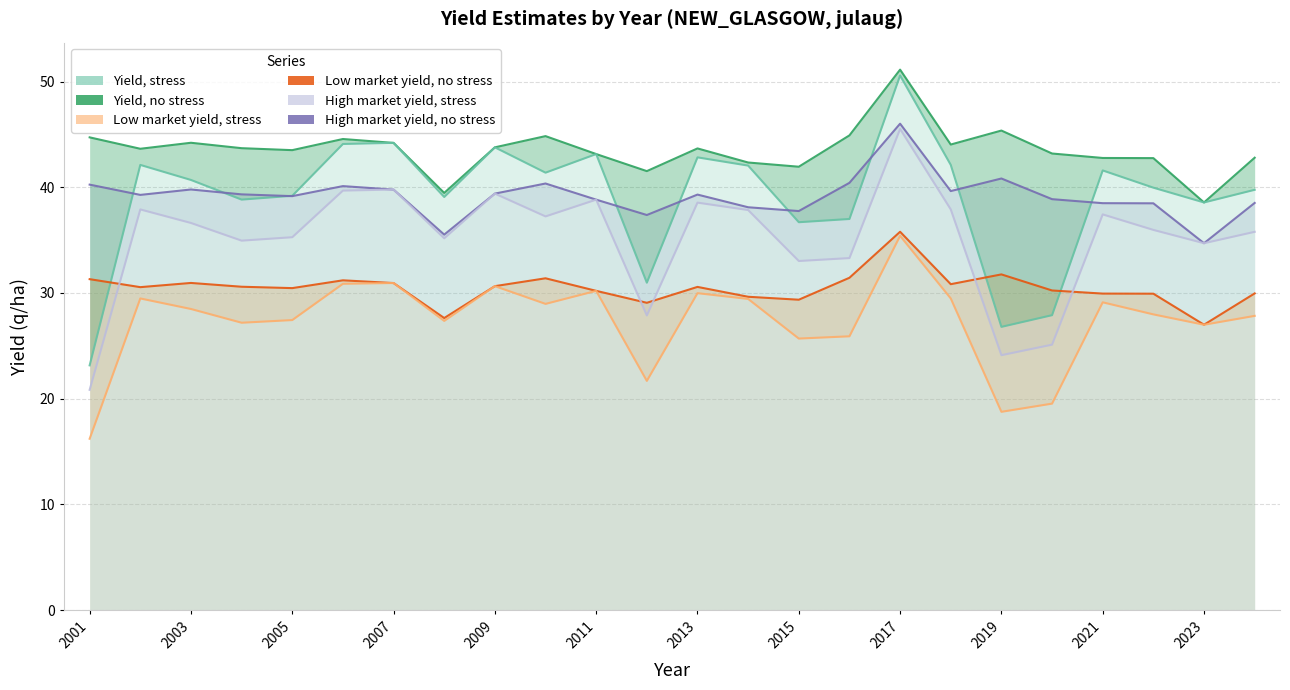

Is the value of High market yield, stress at 22 greater than the value of High market yield, no stress at 2023?

No